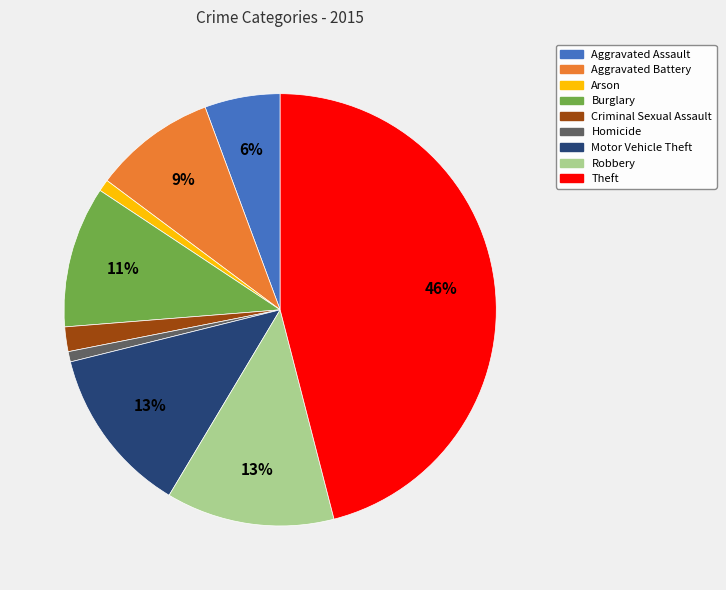

How many slices are in this pie chart?

9